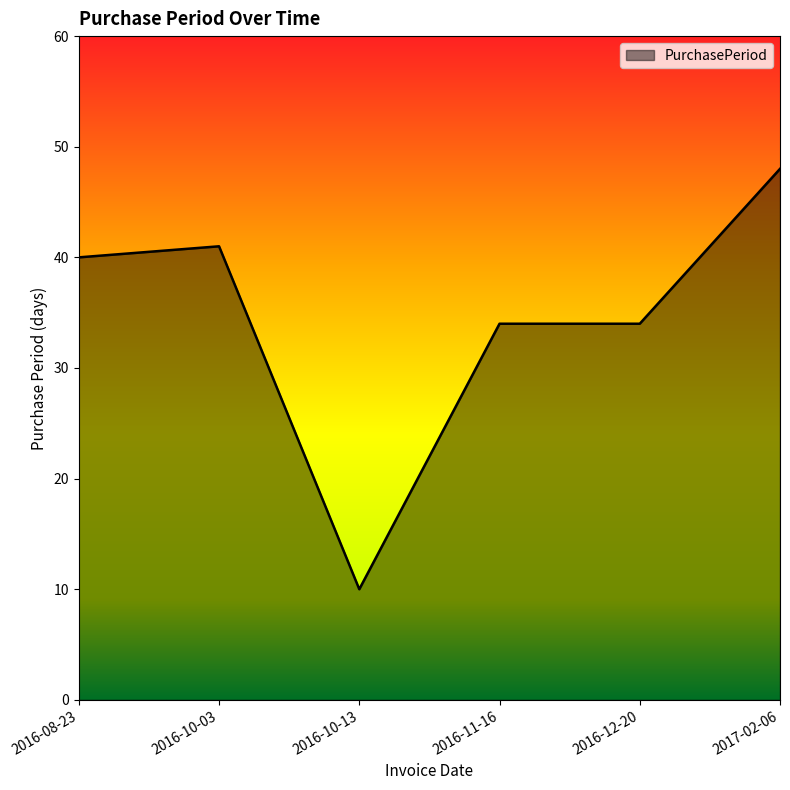

Count the number of data series in this chart.

1